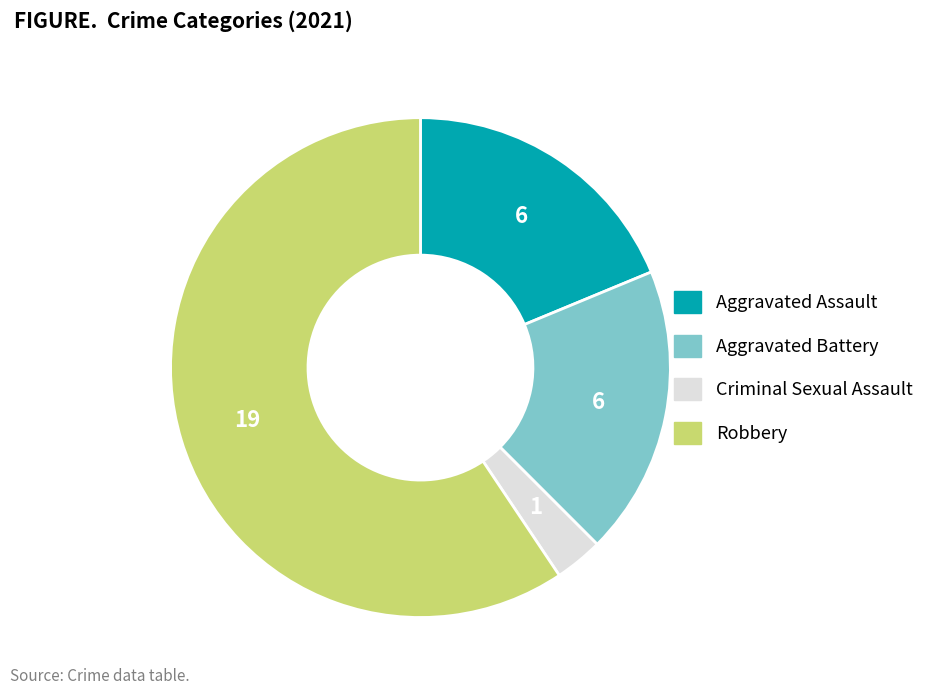

What is the largest slice in the pie chart?

Robbery